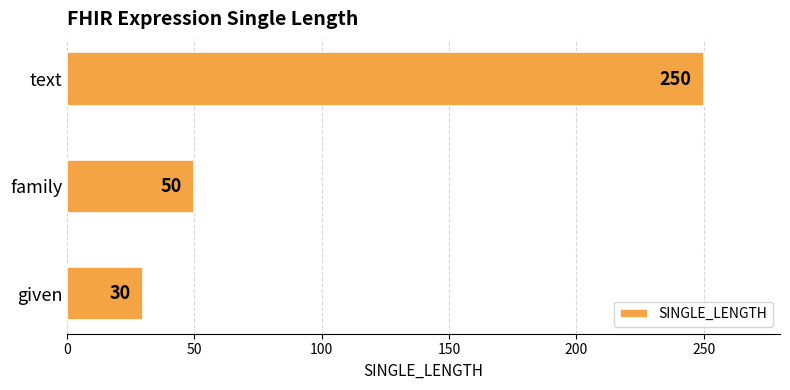

What is the difference between the values at text and family?

200